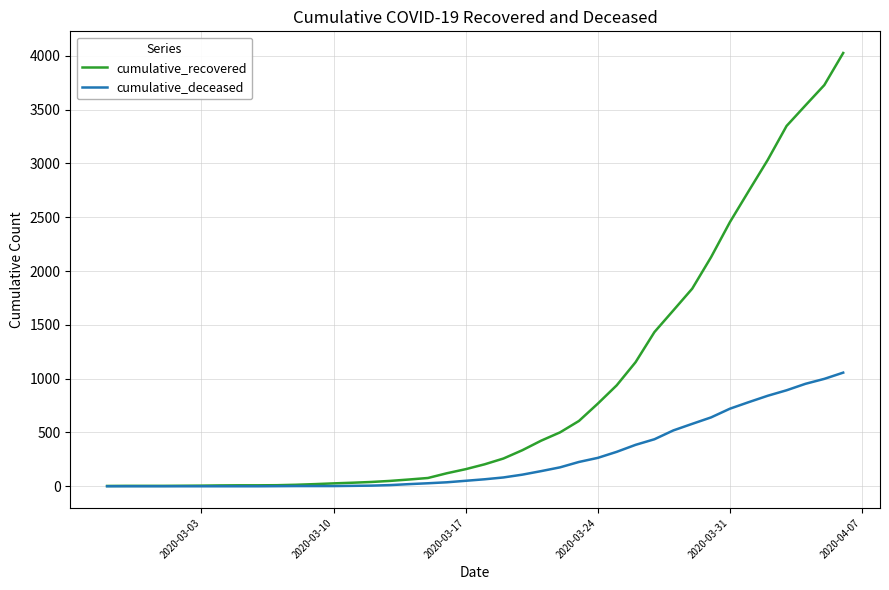

What is the maximum value shown in the chart?

4026